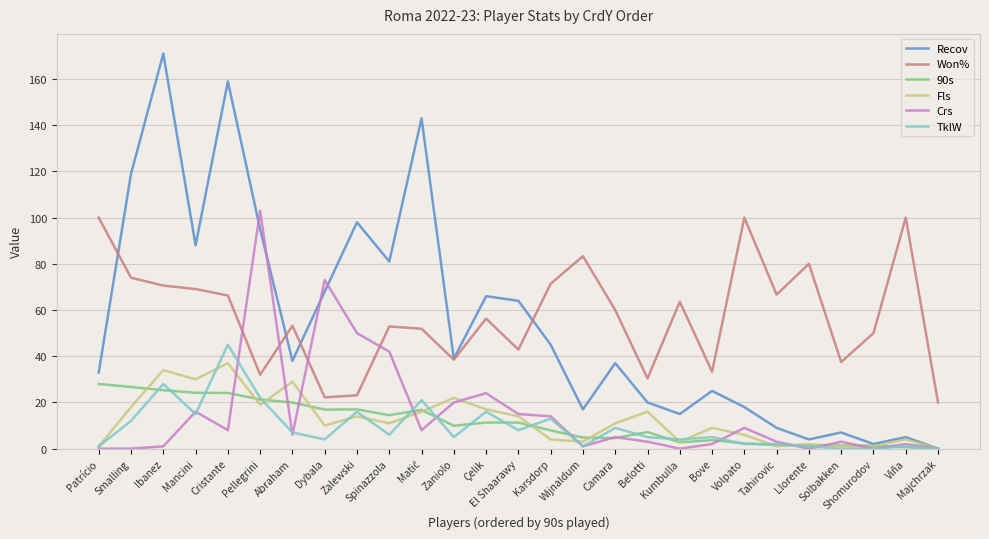

What is the difference between the second highest and second lowest values in the Crs series?

73.0